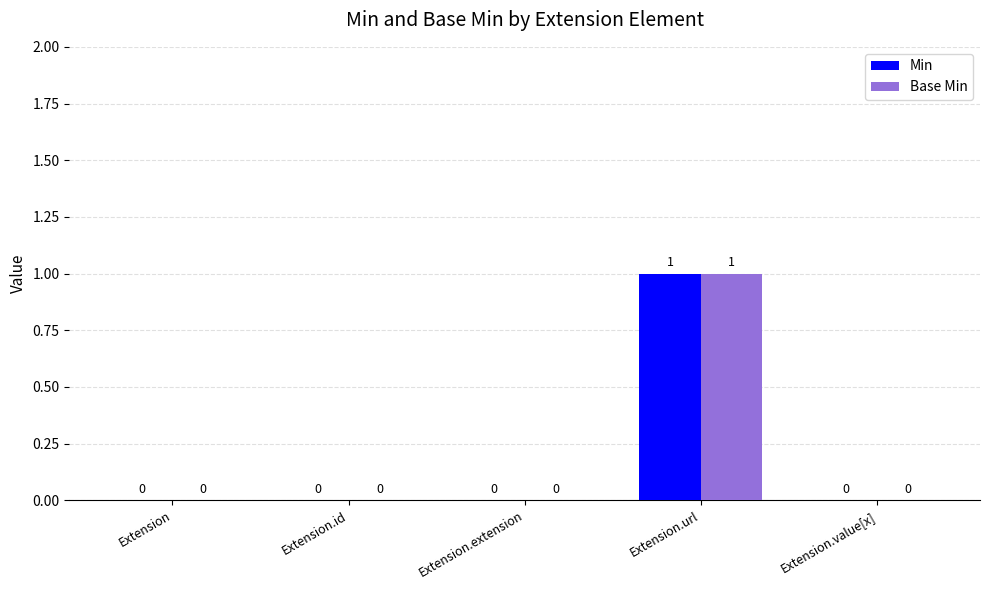

How many values in the Base Min series exceed 0?

1